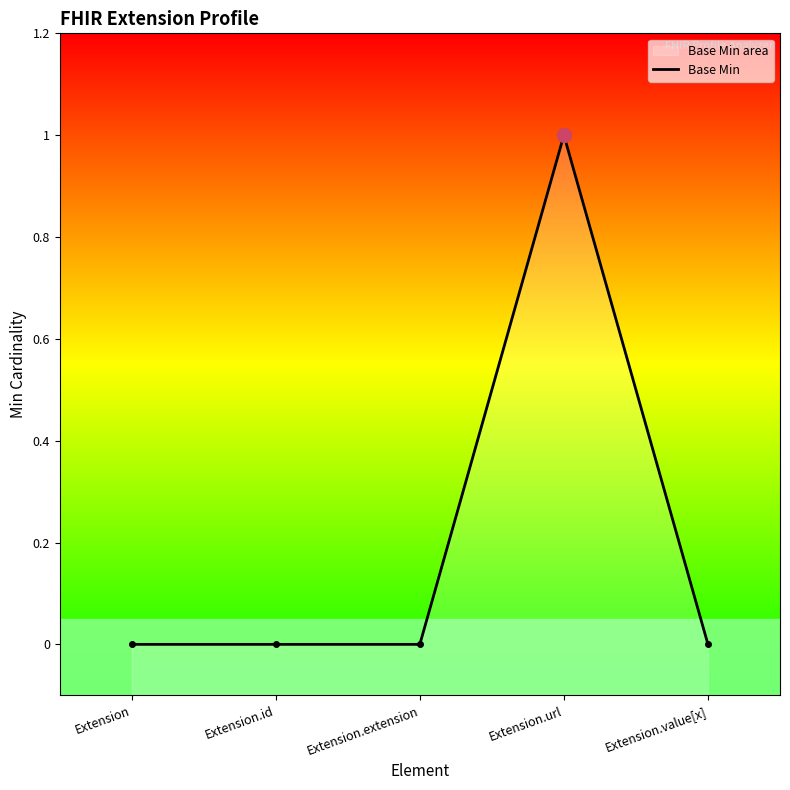

How many positive values are there?

1